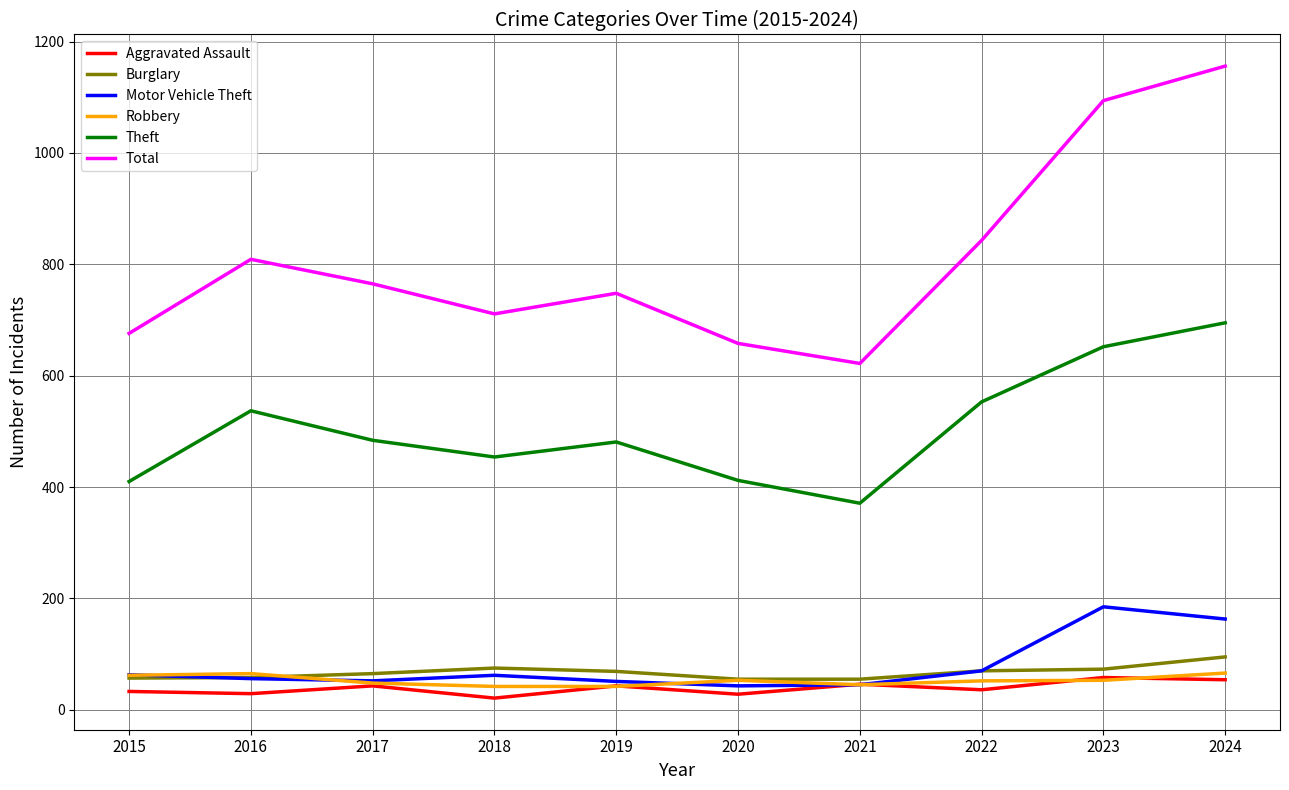

In Total, how many points are lower than both neighbors (excluding endpoints)?

2